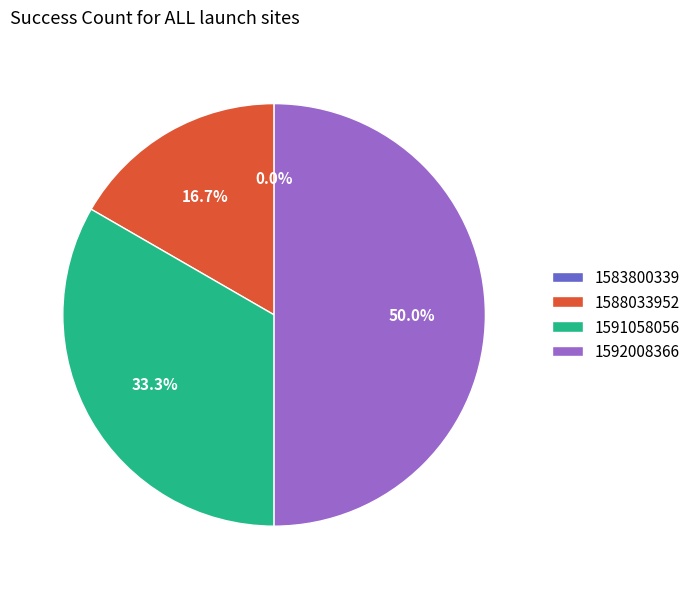

The 1583800339 slice represents 1% of the pie. True or false?

False